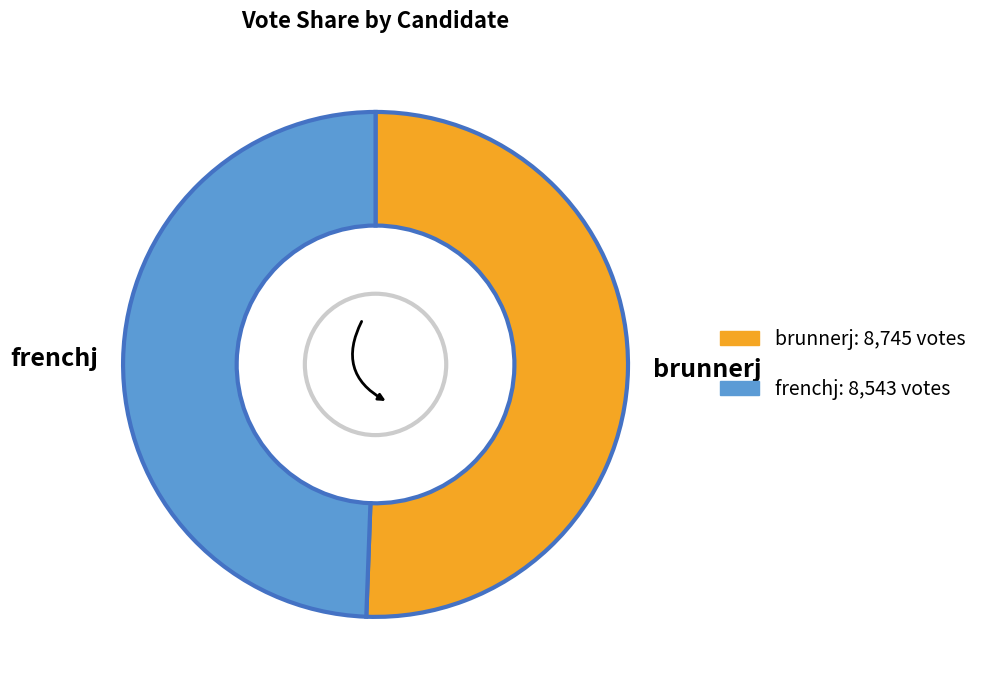

Which slice is the smallest?

frenchj